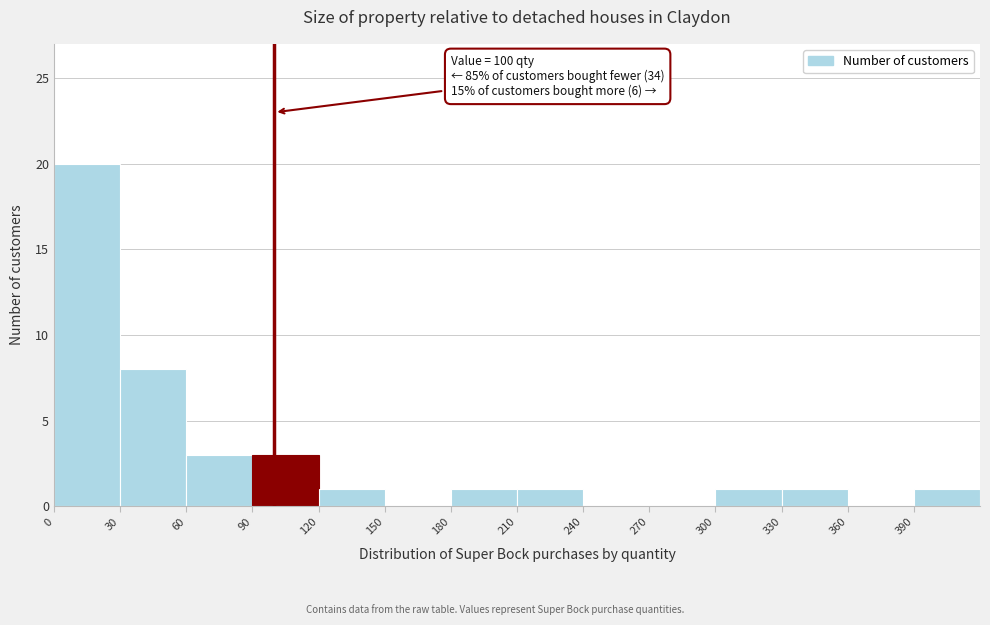

Over which range of the x-axis is the bar tallest?

0 to 30